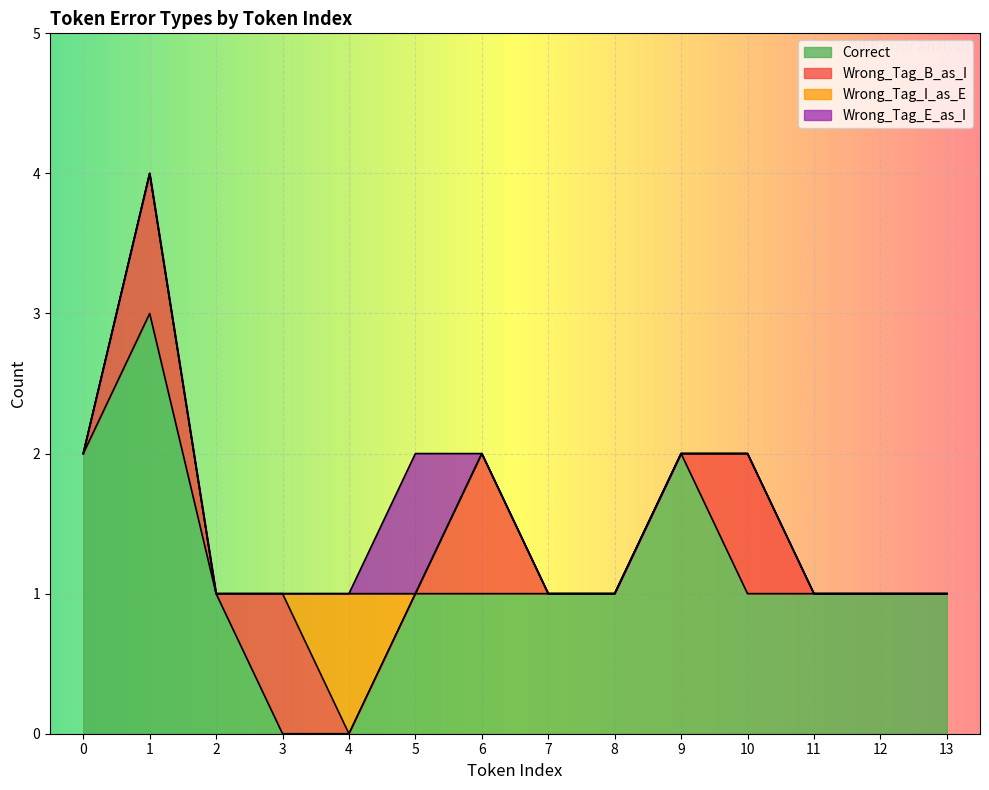

Rank the series by their maximum value, from highest to lowest.

Correct, Wrong_Tag_B_as_I, Wrong_Tag_I_as_E, Wrong_Tag_E_as_I